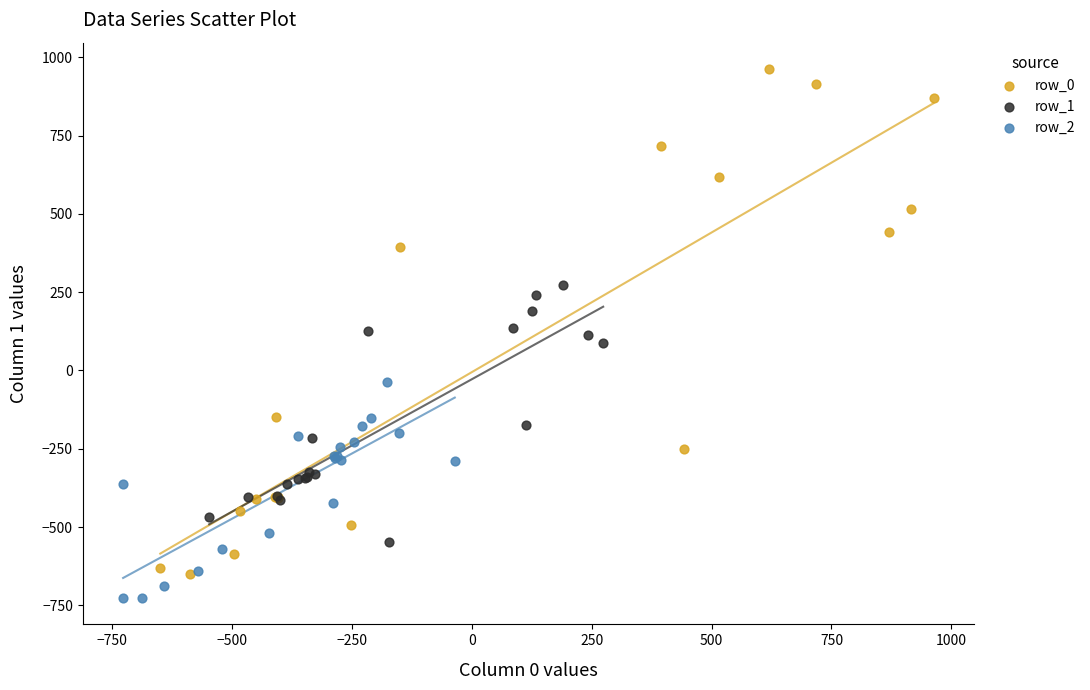

Which series reaches the minimum Y coordinate?

row_2